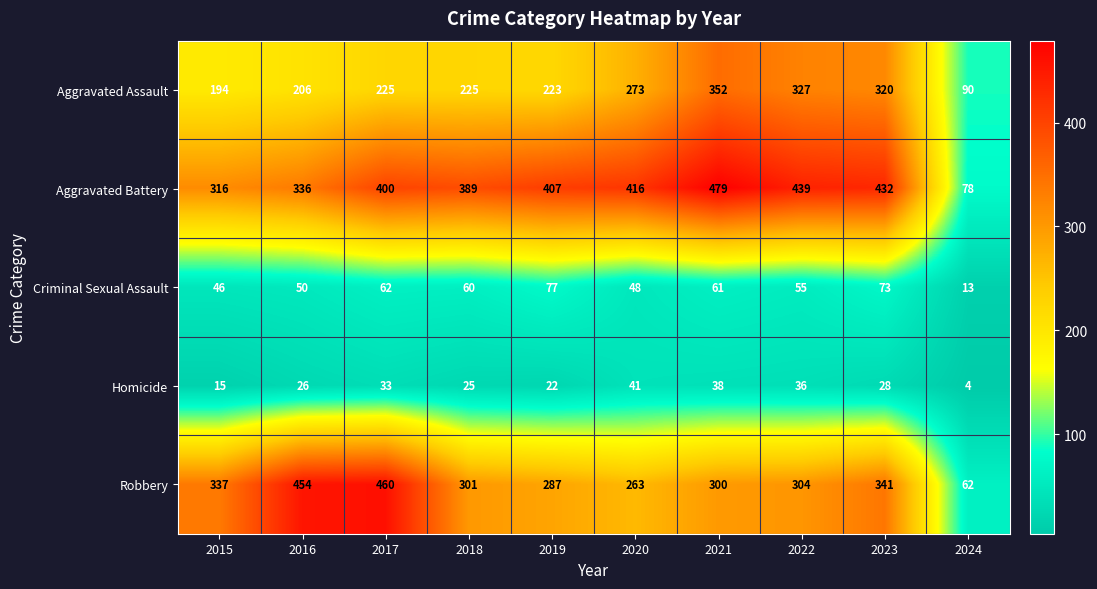

At which category does the chart reach its minimum across all series?

2024